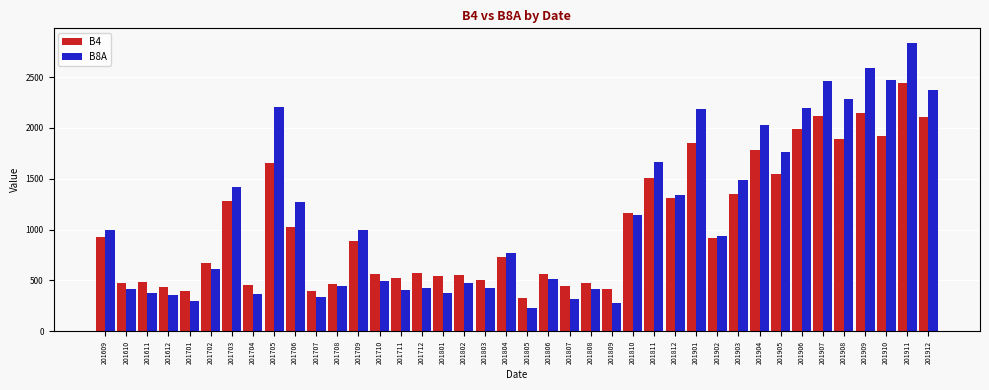

At which label does B8A first exceed 936?

201609